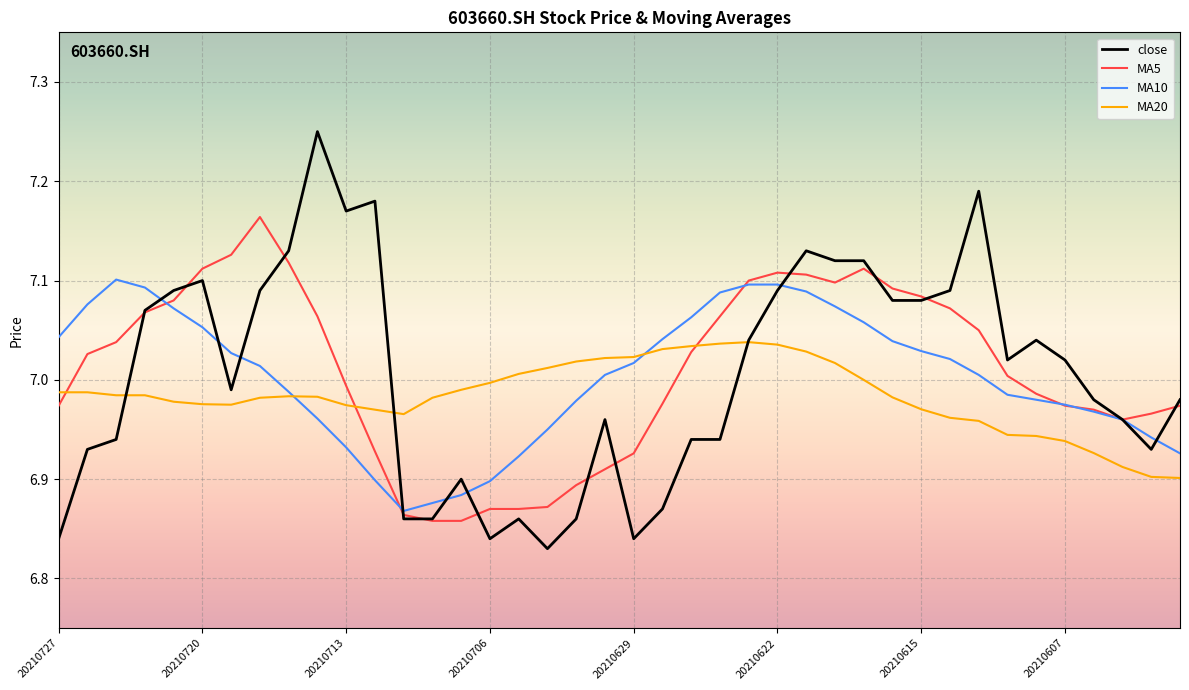

How many times do MA5 and MA20 cross each other?

3